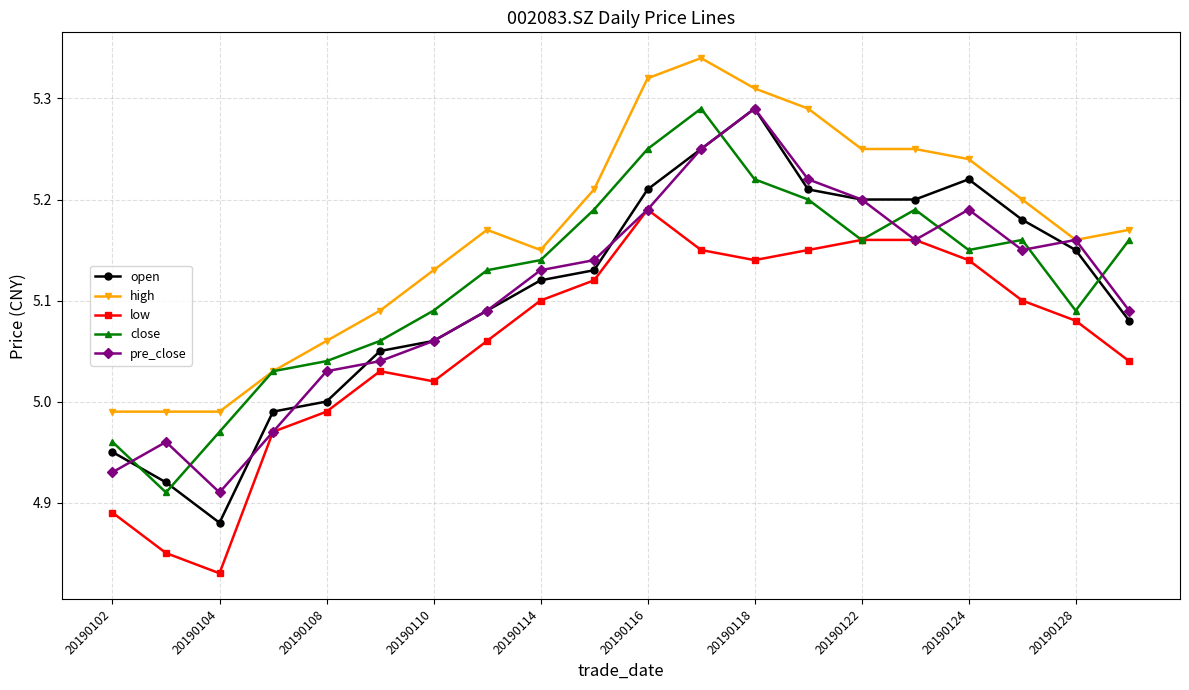

True or false: high and low cross at least once.

False